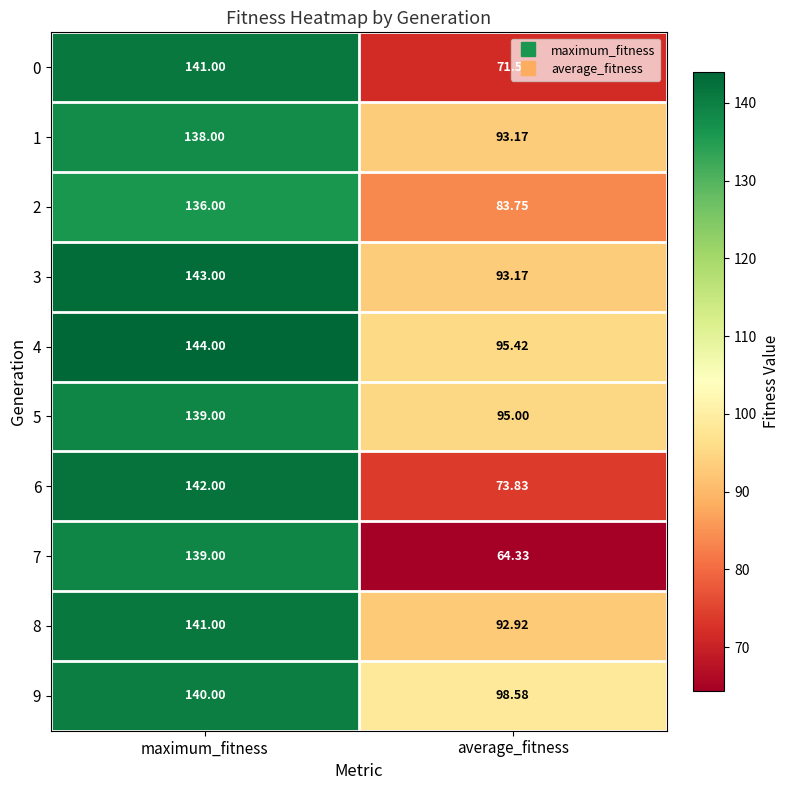

At which category is the sum across all series the highest?

maximum_fitness